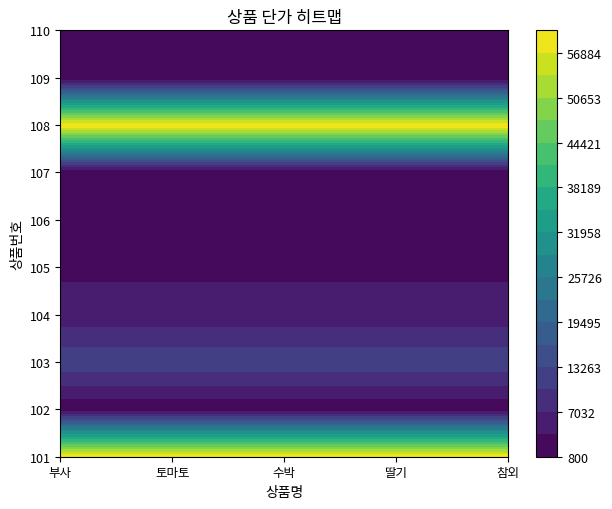

The 부사 series shows 3621 at 2. True or false?

False